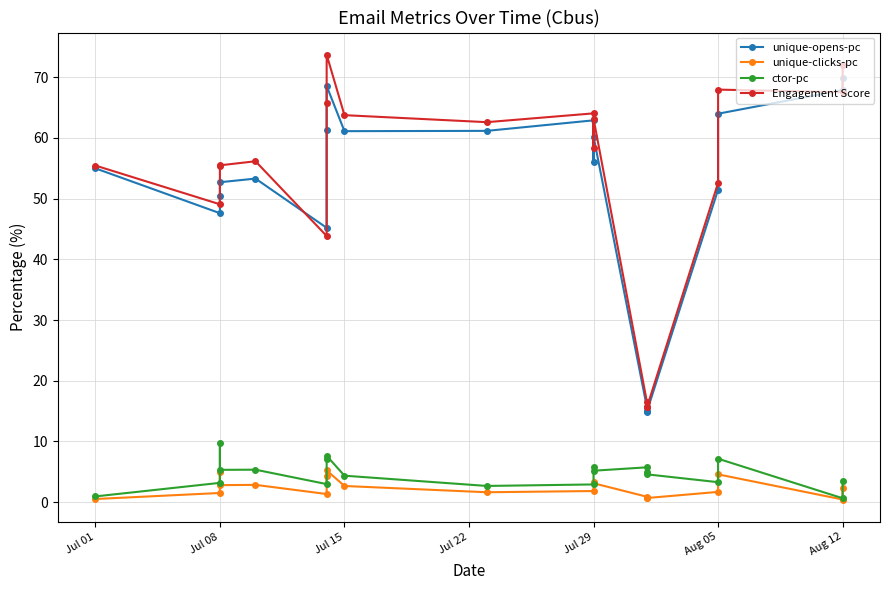

How many values in the unique-clicks-pc series are below 2?

10